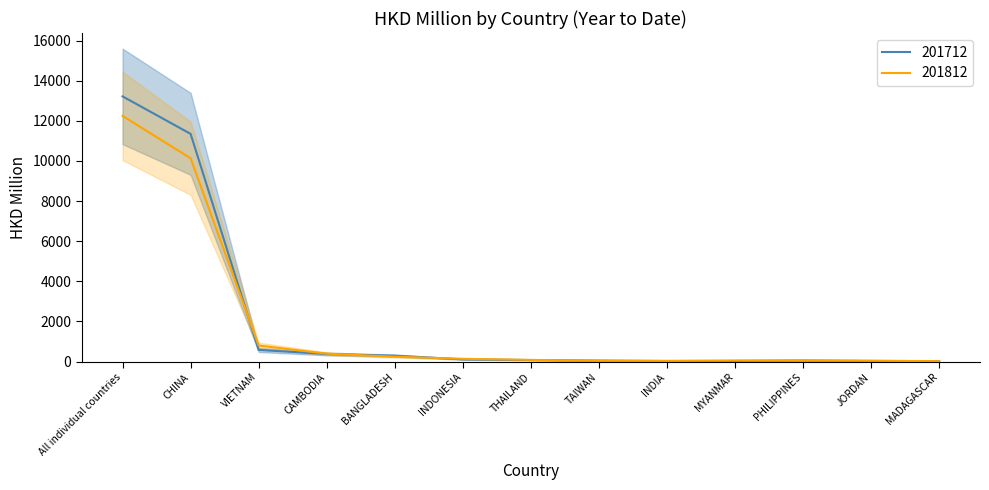

Reading left to right, list all the values displayed in this chart.

201712: 13217.3	11348.6	580.3	377.4	293.6	108.3	74.4	49.4	29.1	31.6	54.0	32.5	20.3
201812: 12243.9	10132.1	799.1	393.0	242.0	137.1	82.9	39.5	31.6	51.9	54.0	39.7	19.8